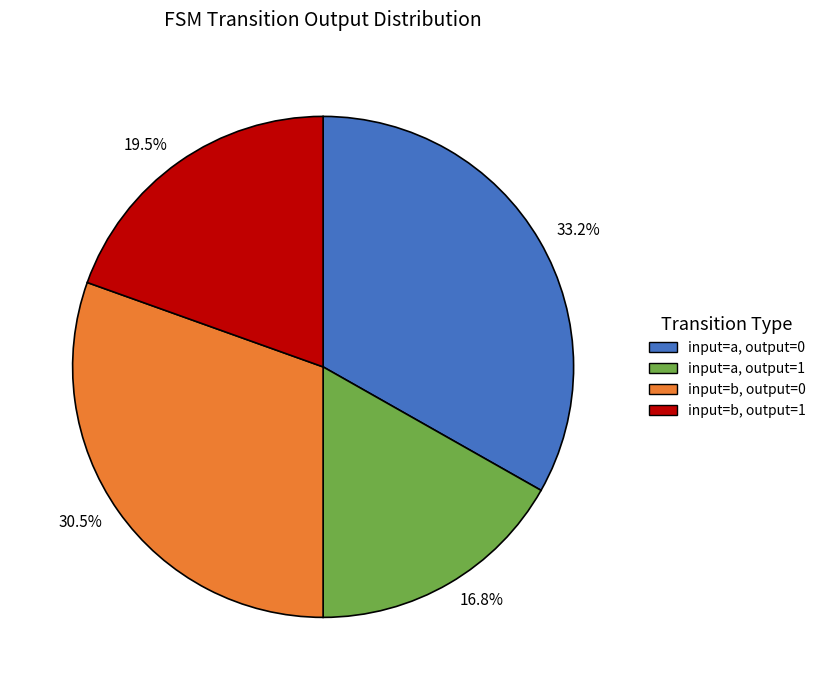

Does any single category account for the majority?

No